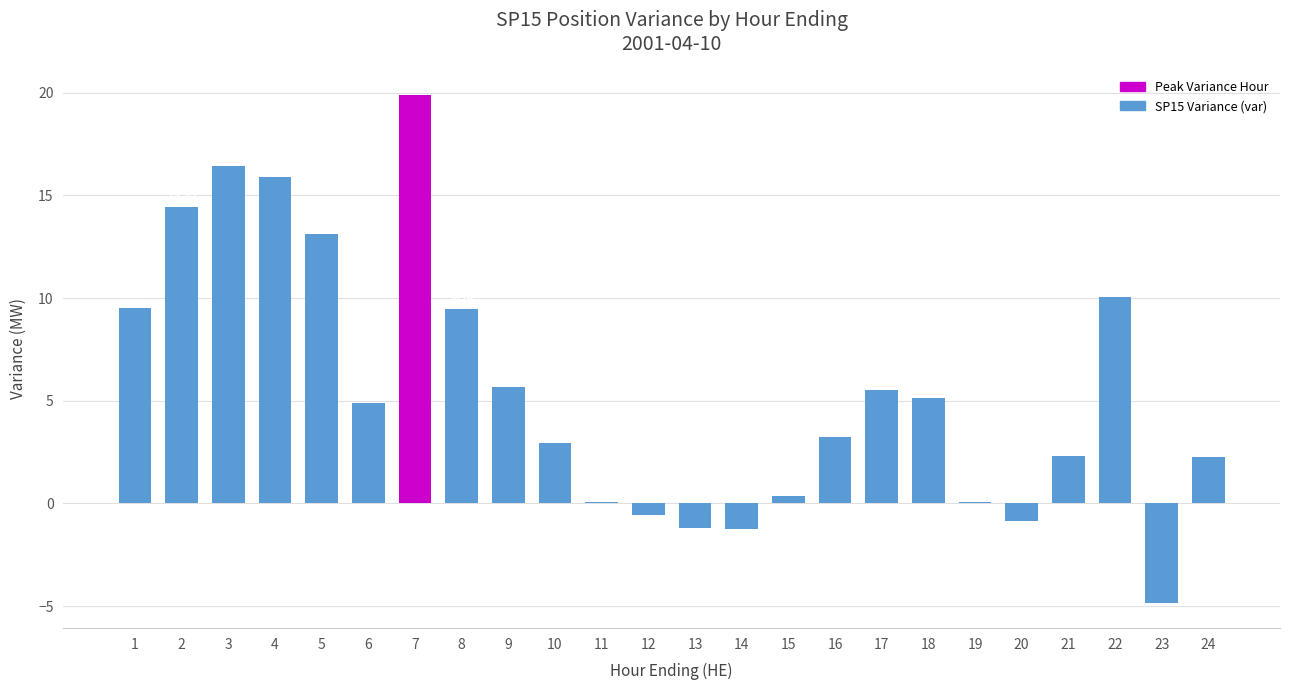

What is the change in value from 10 to 20?

-3.8